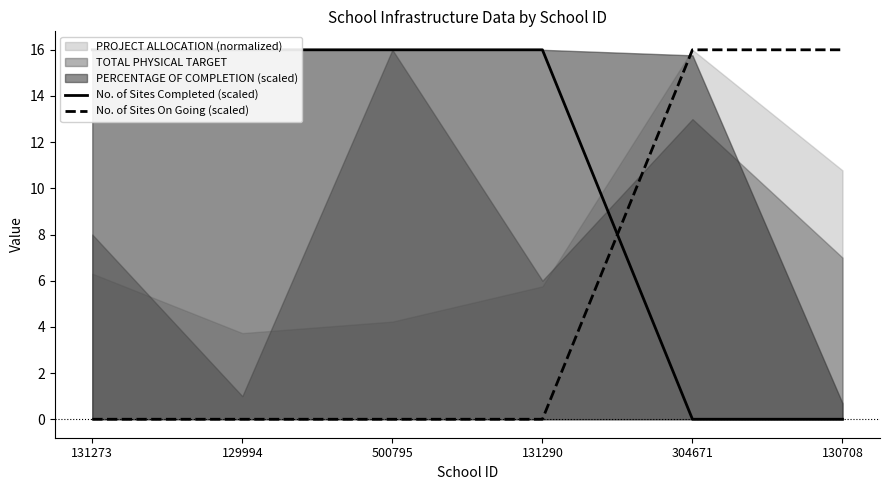

What is the highest value of the No. of Sites On Going (scaled) series?

16